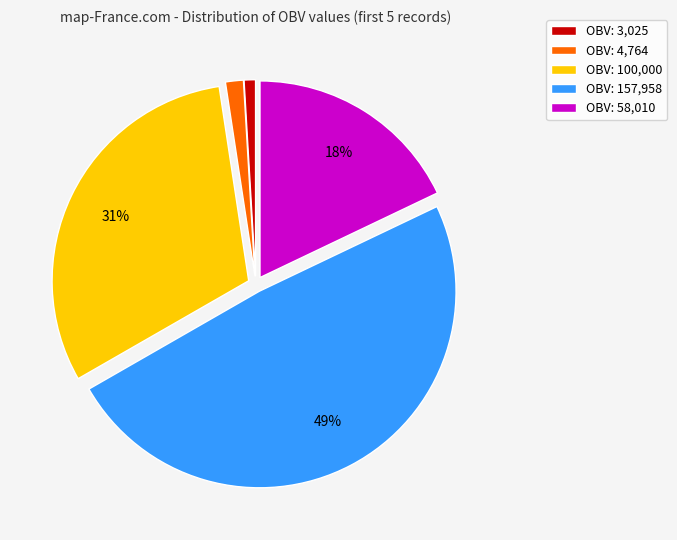

To the nearest percent, what percentage of the pie is OBV: 58,010?

18%